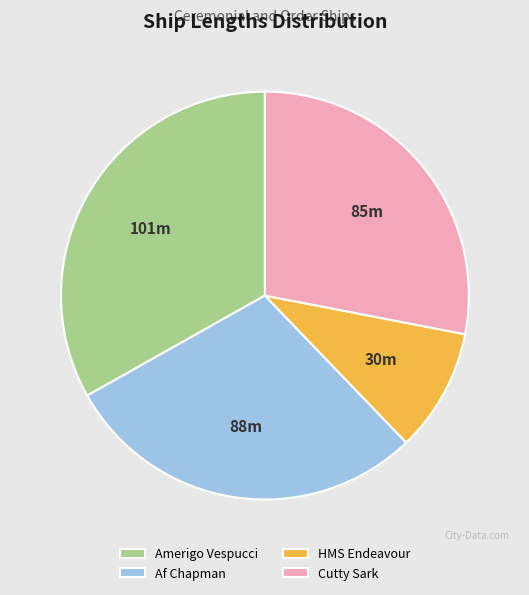

Which slice is the largest?

Amerigo Vespucci